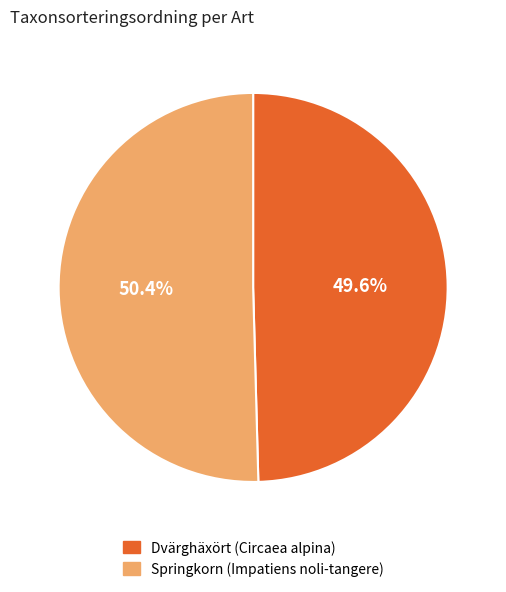

To the nearest percent, what is the difference between the Springkorn (Impatiens noli-tangere) and Dvärghäxört (Circaea alpina) slice percentages?

1%